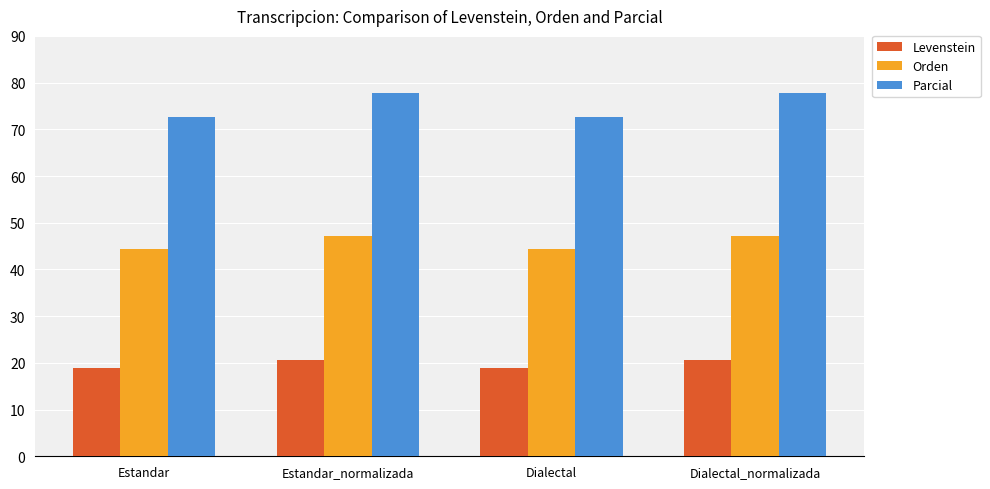

What is the label of the 4th bar from the right?

Estandar